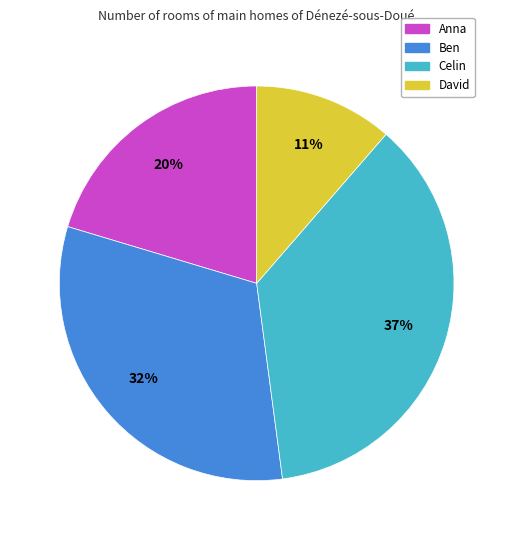

To the nearest percent, what is the difference between the Ben and Celin slice percentages?

5%